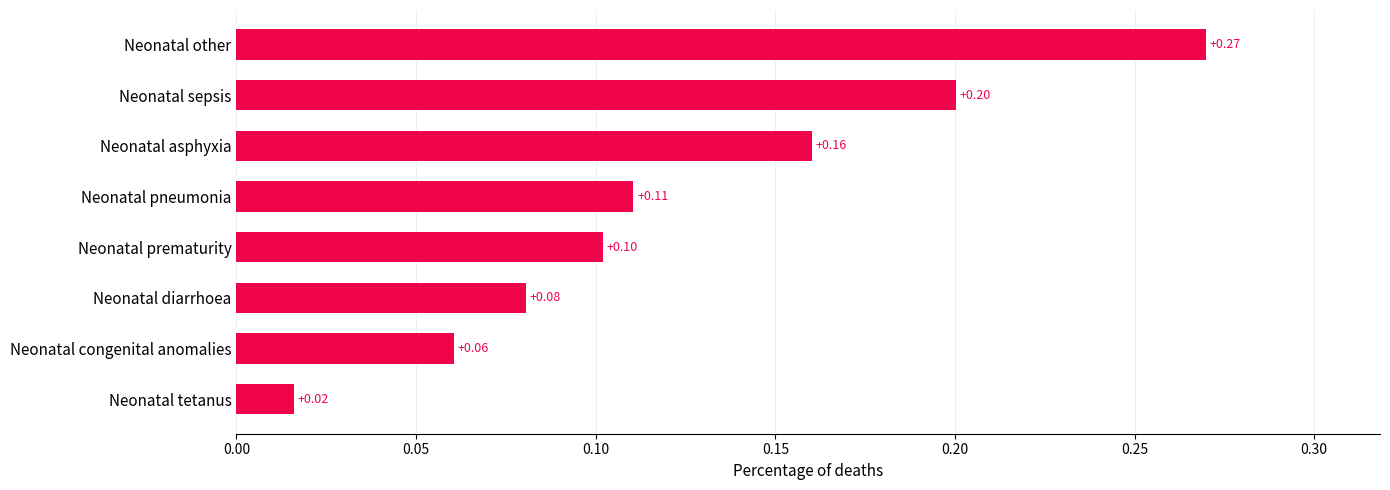

List the labels in order of value, largest first.

Neonatal other, Neonatal sepsis, Neonatal asphyxia, Neonatal pneumonia, Neonatal prematurity, Neonatal diarrhoea, Neonatal congenital anomalies, Neonatal tetanus